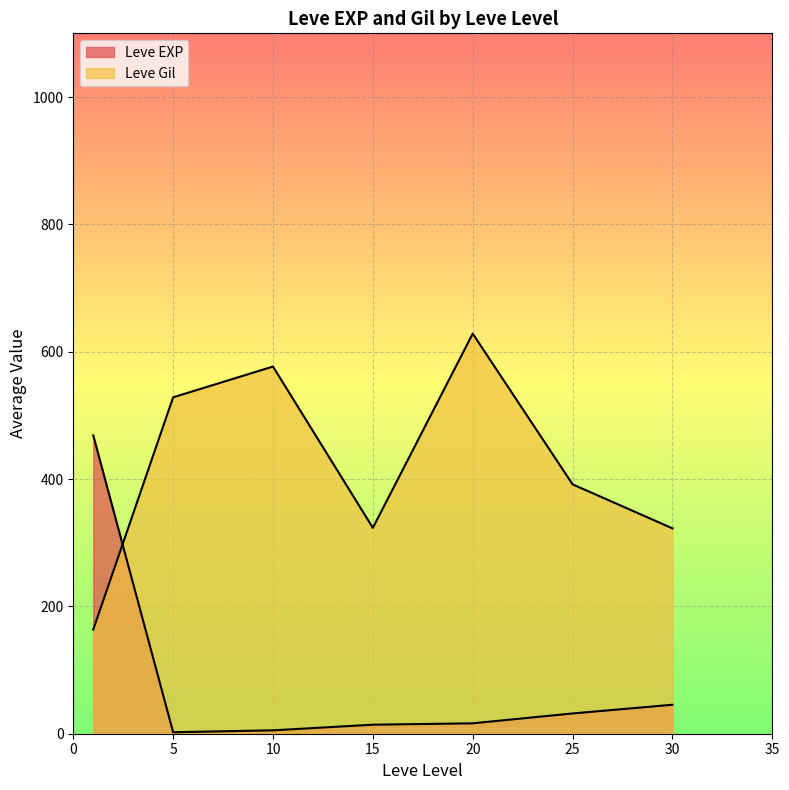

What is the average value of the Leve Gil series?

424